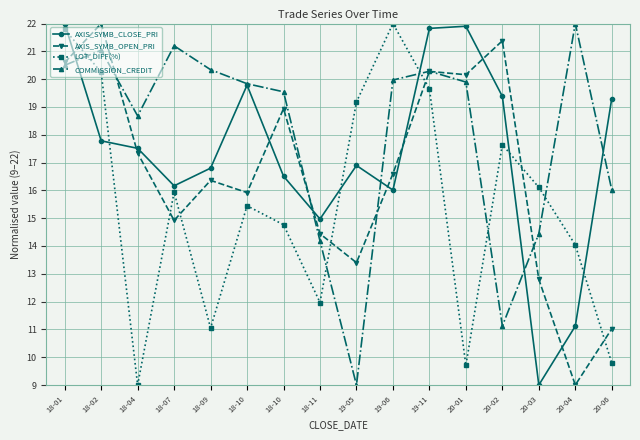

What is the highest value of the COMMISSION_CREDIT series?

22.0